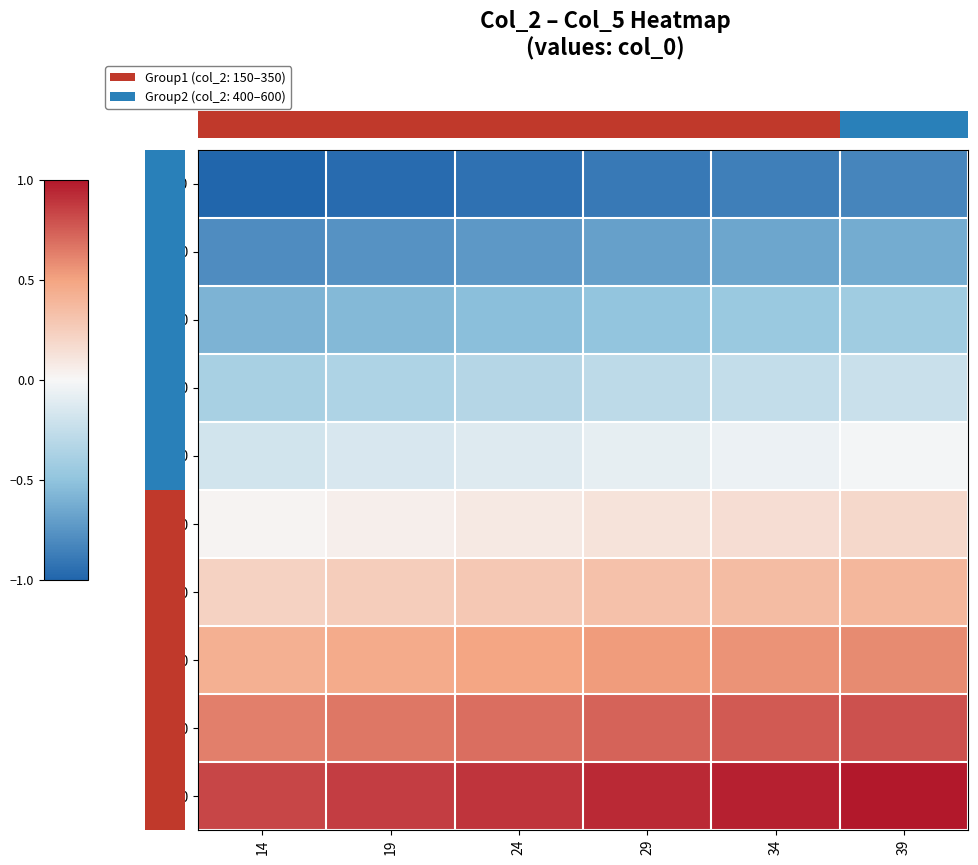

What is the total value across all series at 29?

0.2